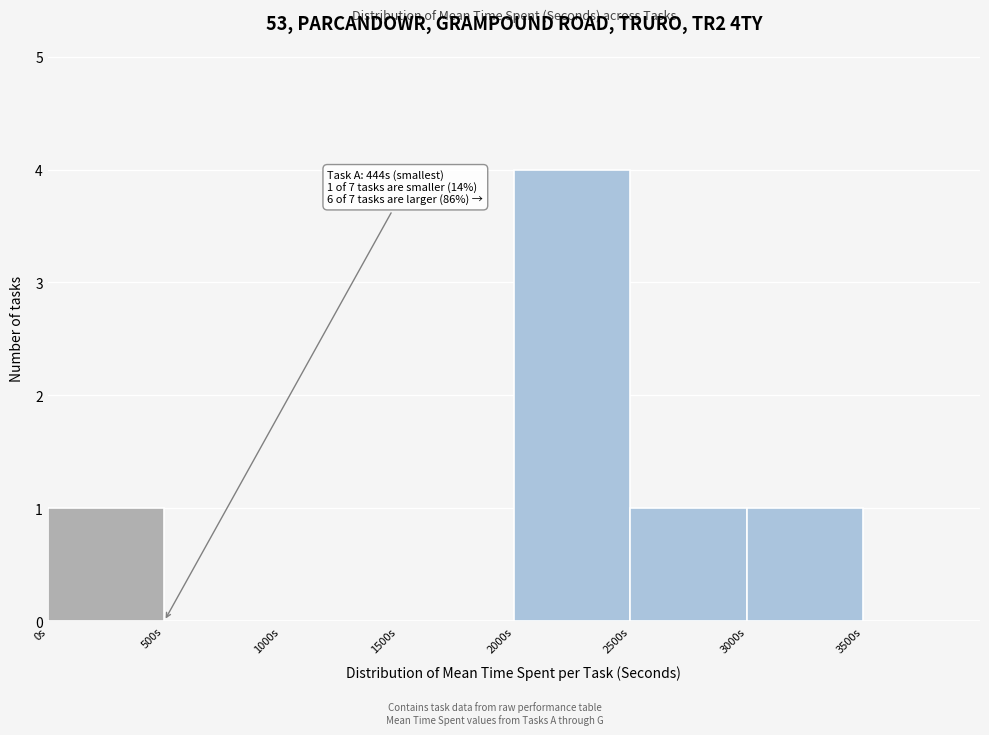

Which range on the x-axis has the tallest bar?

2000 to 2500